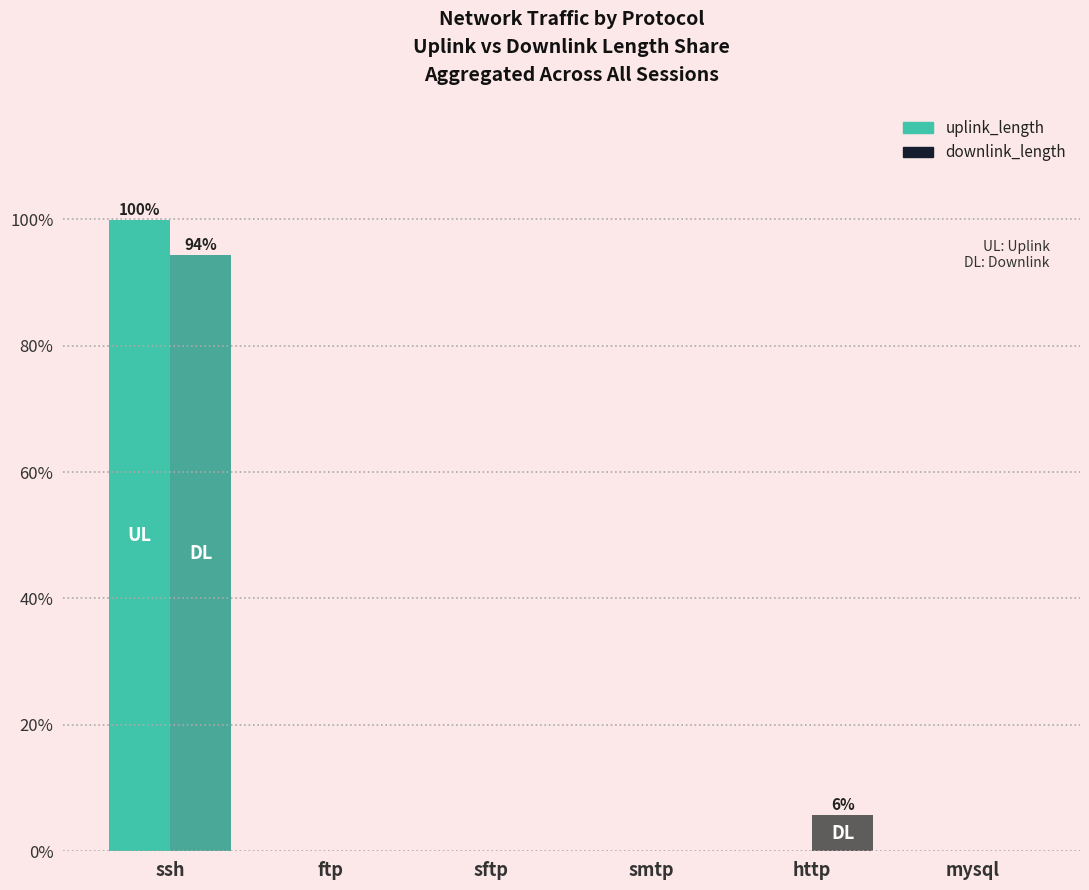

At which category is the sum across all series the highest?

ssh